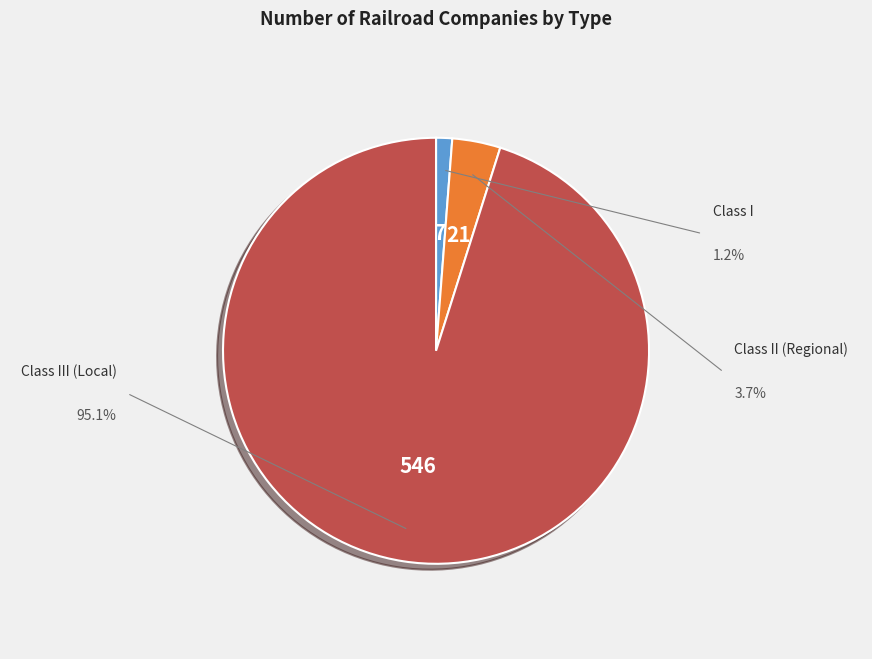

Approximately how many times larger is the value at Class I compared to Class II (Regional)?

0.3